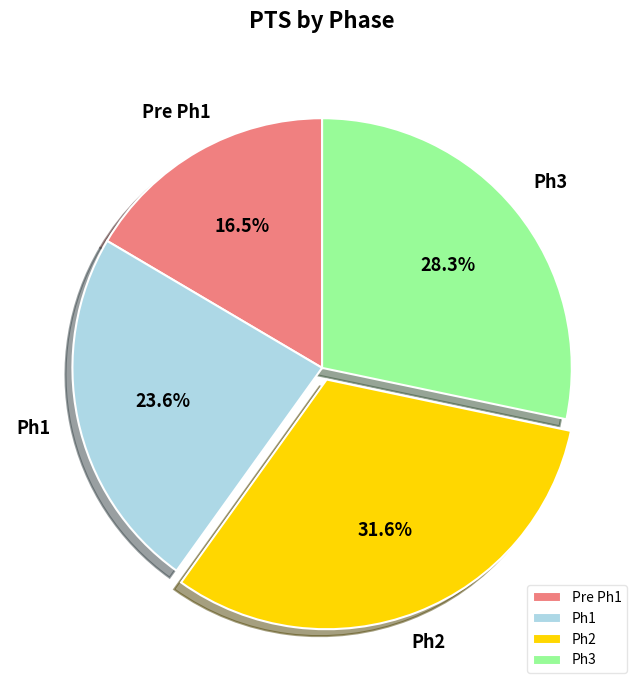

Which category has the biggest portion of the pie?

Ph2